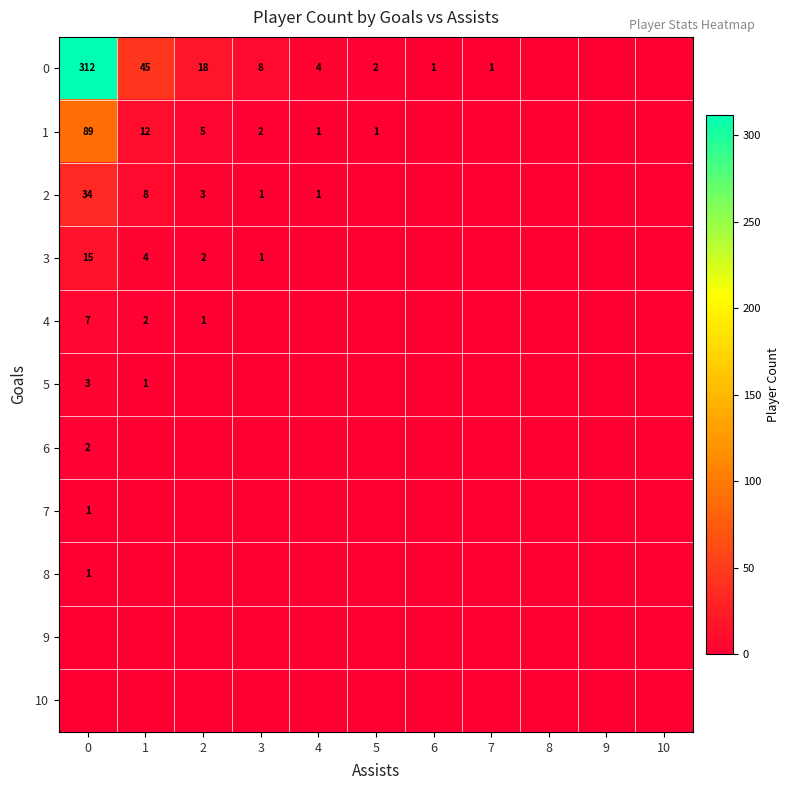

List the labels in order of 2 value, smallest first.

5, 6, 7, 8, 9, 10, 3, 4, 2, 1, 0